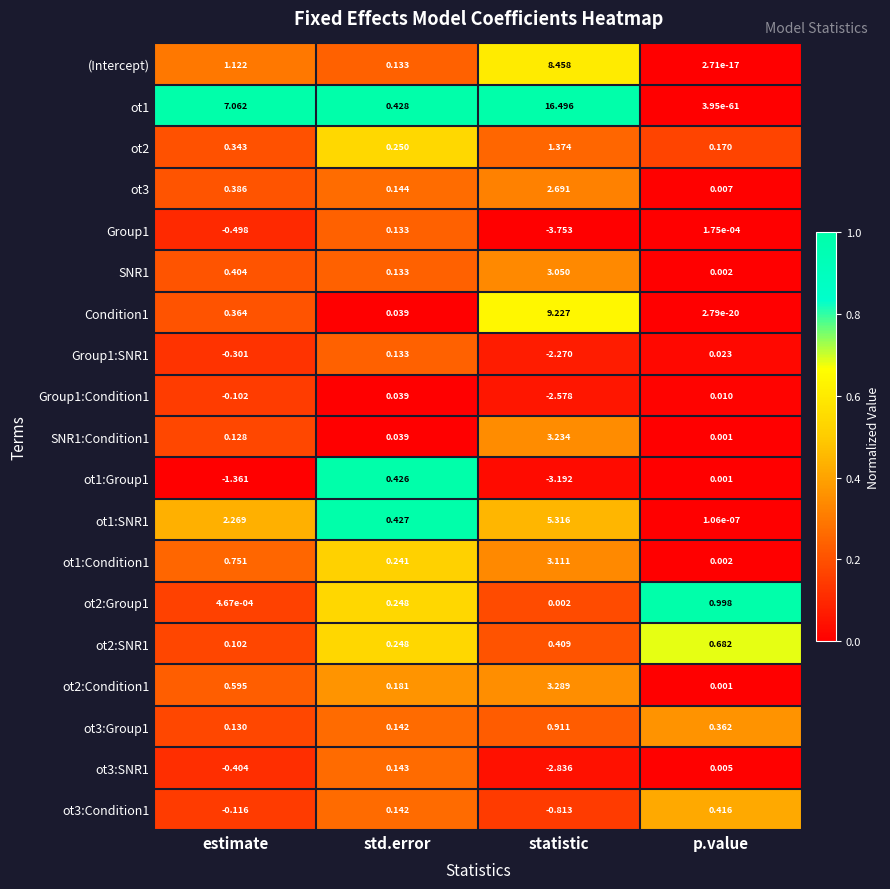

Is the value of ot2 at estimate greater than the value of ot3 at statistic?

No